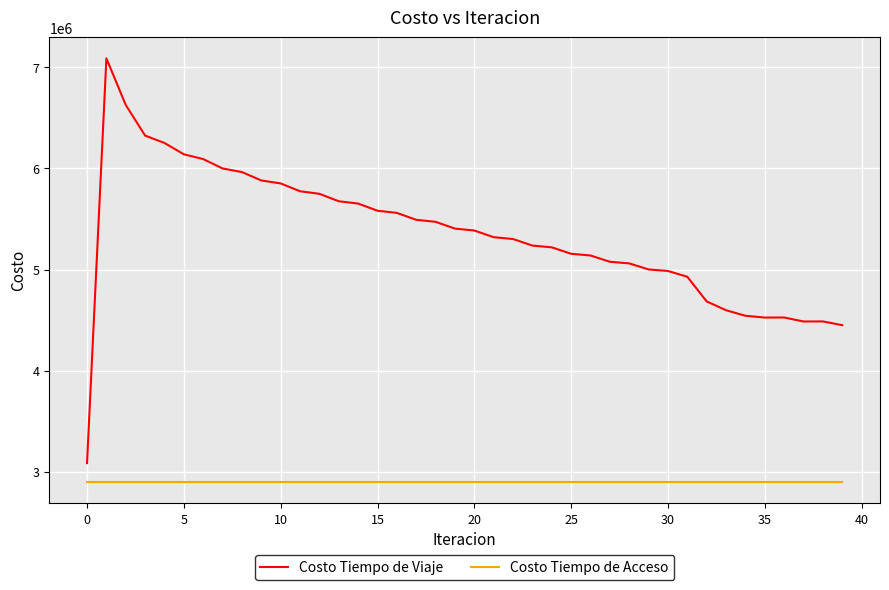

Does the chart have visible grid lines?

Yes